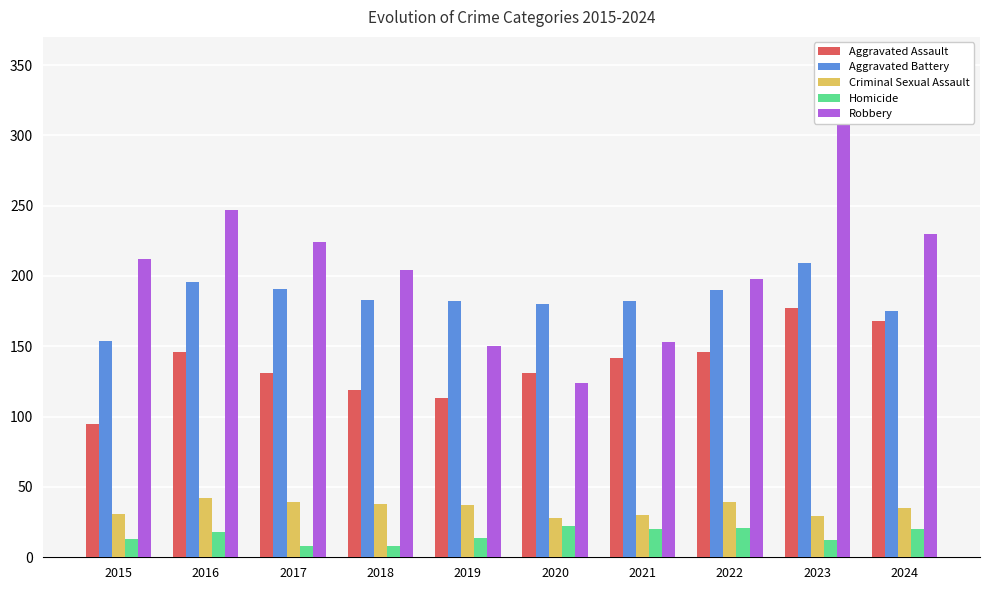

Reading left to right, extract all data points from this chart.

Aggravated Assault: 95	146	131	119	113	131	142	146	177	168
Aggravated Battery: 154	196	191	183	182	180	182	190	209	175
Criminal Sexual Assault: 31	42	39	38	37	28	30	39	29	35
Homicide: 13	18	8	8	14	22	20	21	12	20
Robbery: 212	247	224	204	150	124	153	198	316	230